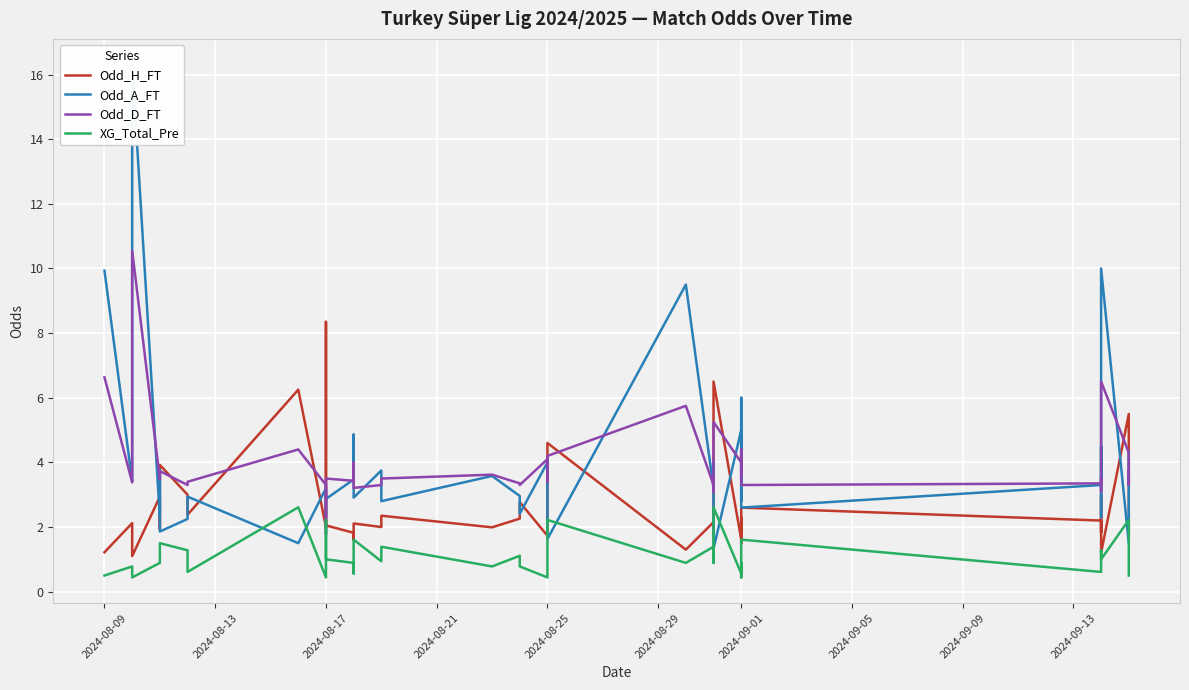

True or false: XG_Total_Pre and Odd_H_FT cross at least once.

False